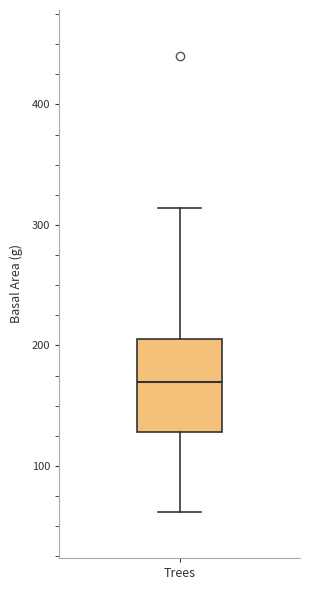

Transcribe this box plot: give where the median line is, the range the box spans, and where the two whiskers end, as read against the y-axis. The values are not printed on the chart, so give them approximately, as read against the axis.

median 170, box 130 to 210, whiskers 60 to 310